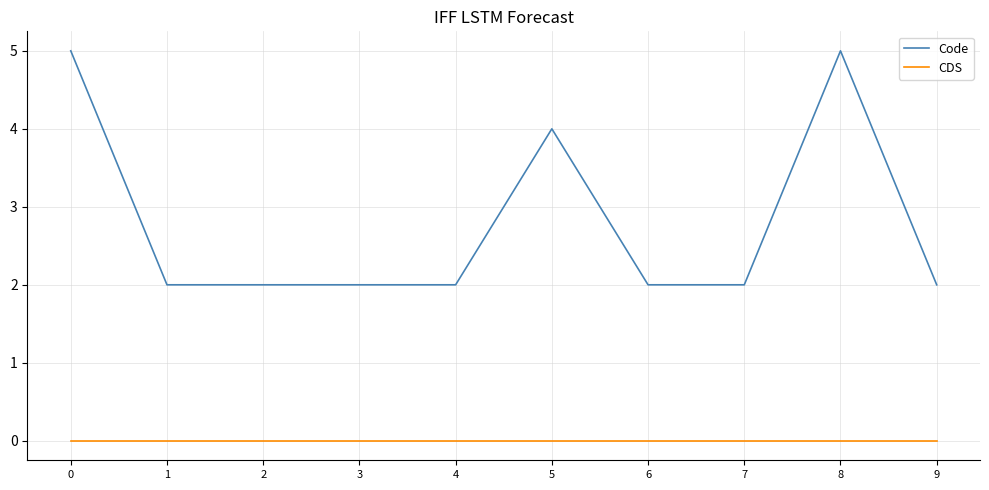

At 2, list the series in order from smallest to largest.

CDS, Code